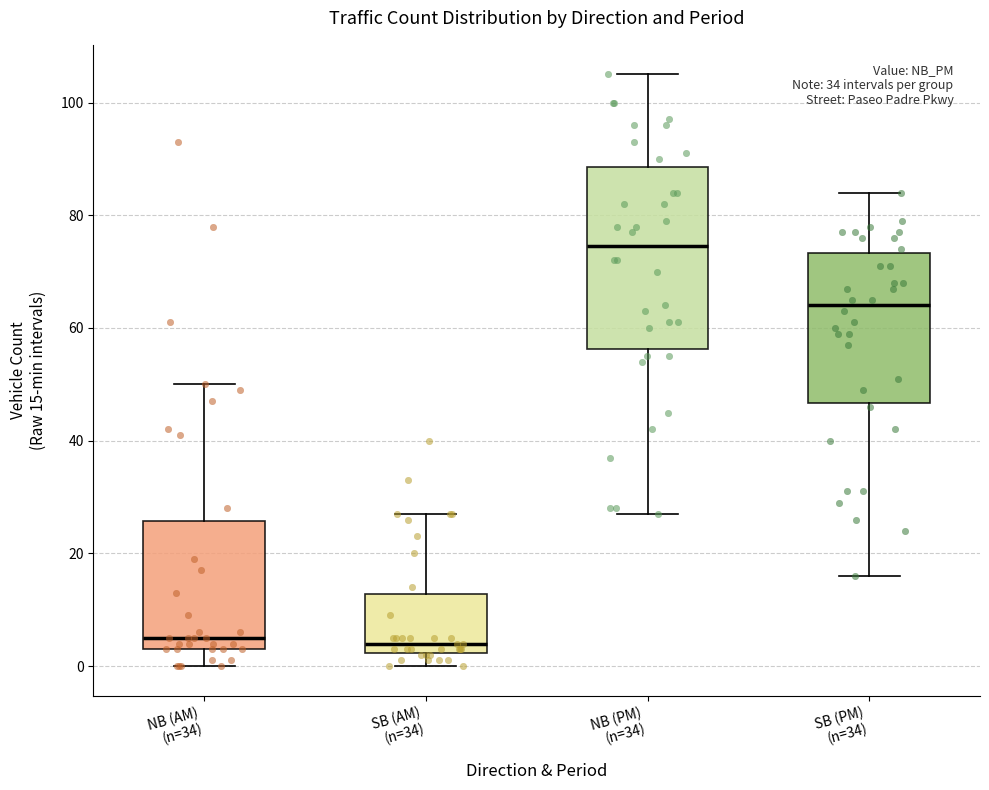

Reading left to right, transcribe this box plot: for each box, give where its median line is, the range the box spans, and where its two whiskers end, as read against the y-axis. The values are not printed on the chart, so give them approximately, as read against the axis.

NB (AM) (n=34): median 6, box 4 to 26, whiskers 0 to 50
SB (AM) (n=34): median 4, box 2 to 12, whiskers 0 to 28
NB (PM) (n=34): median 74, box 56 to 88, whiskers 28 to 106
SB (PM) (n=34): median 64, box 46 to 74, whiskers 16 to 84